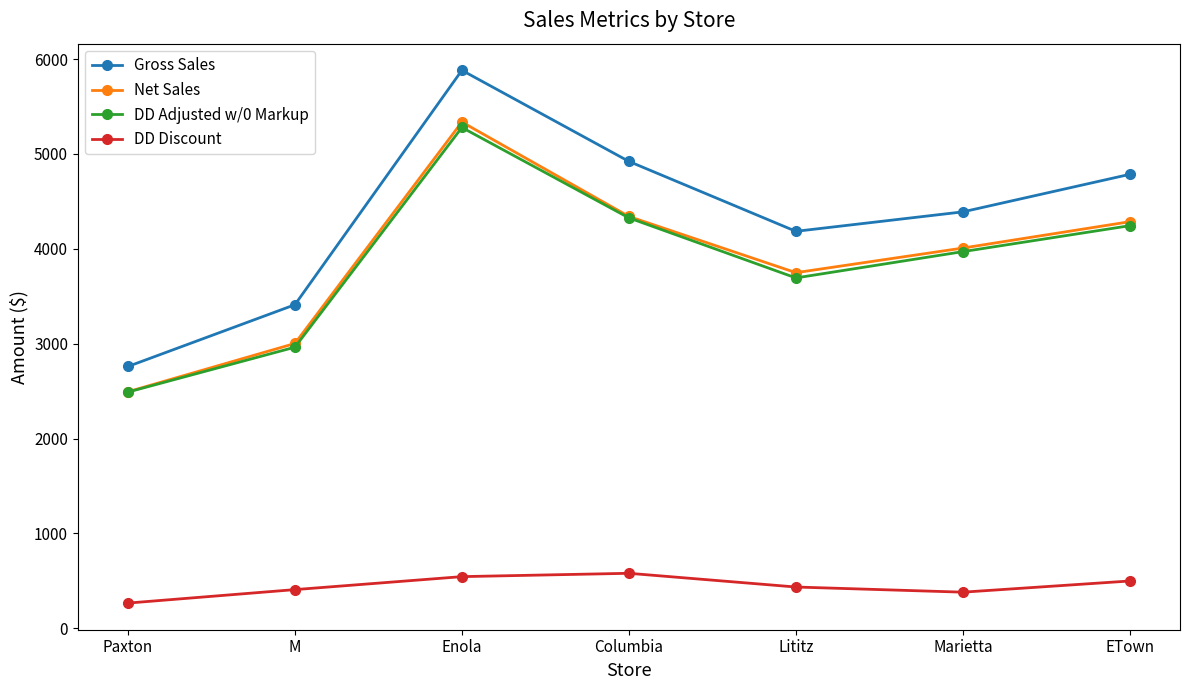

List the labels in order of Net Sales value, smallest first.

Paxton, M, Lititz, Marietta, ETown, Columbia, Enola